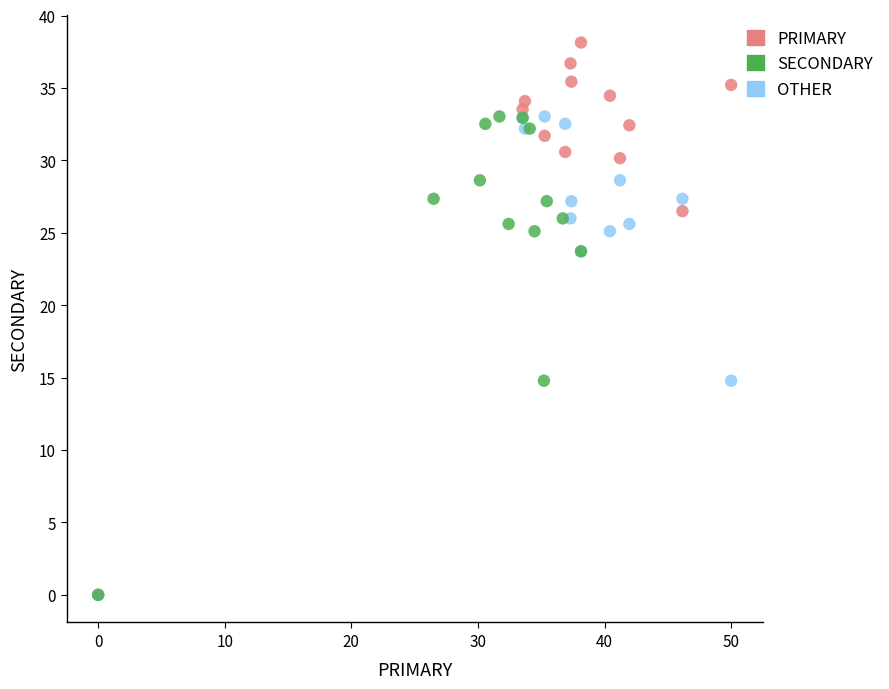

Which series reaches the maximum Y coordinate?

PRIMARY